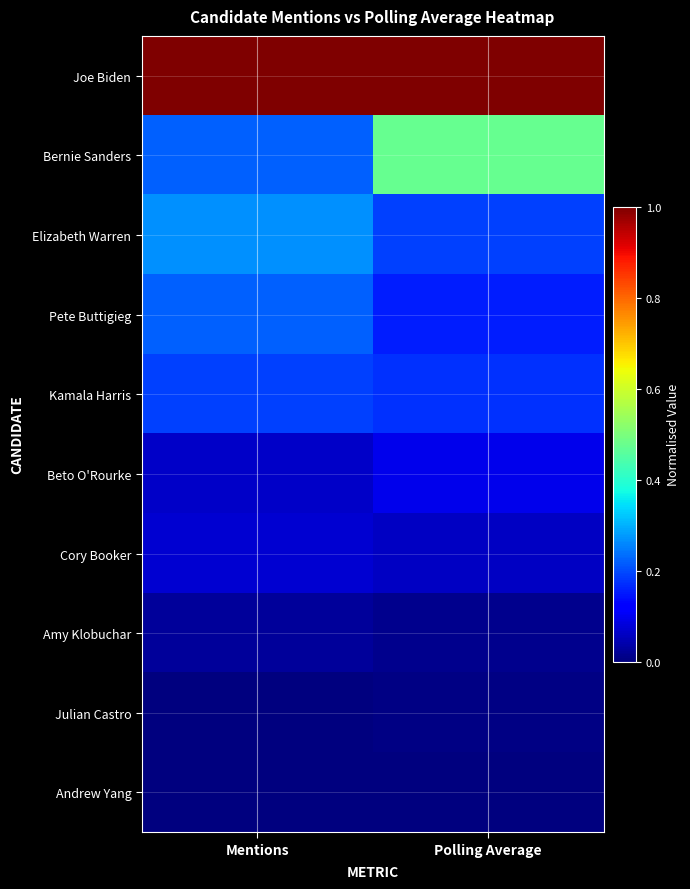

Count the number of categories in the chart.

2